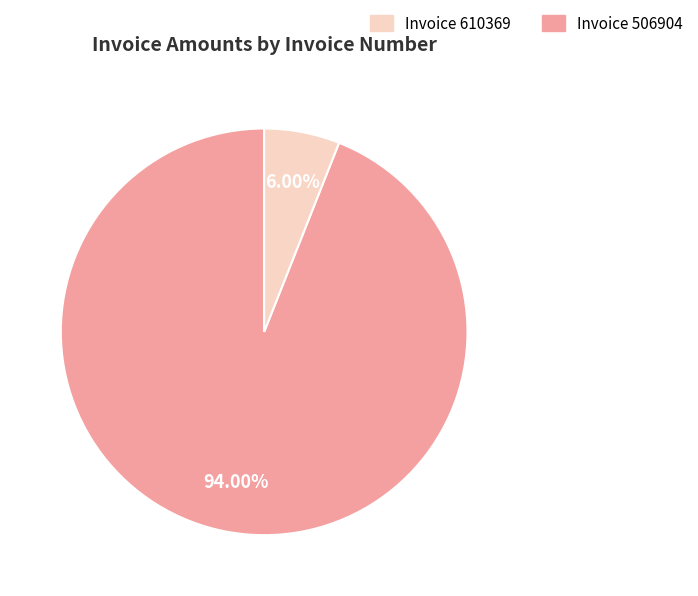

Does any single category account for the majority?

Yes